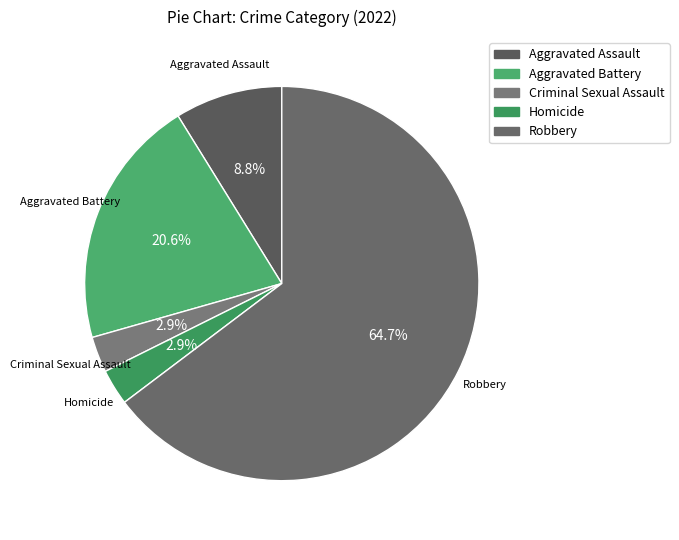

How many segments does this pie chart have?

5